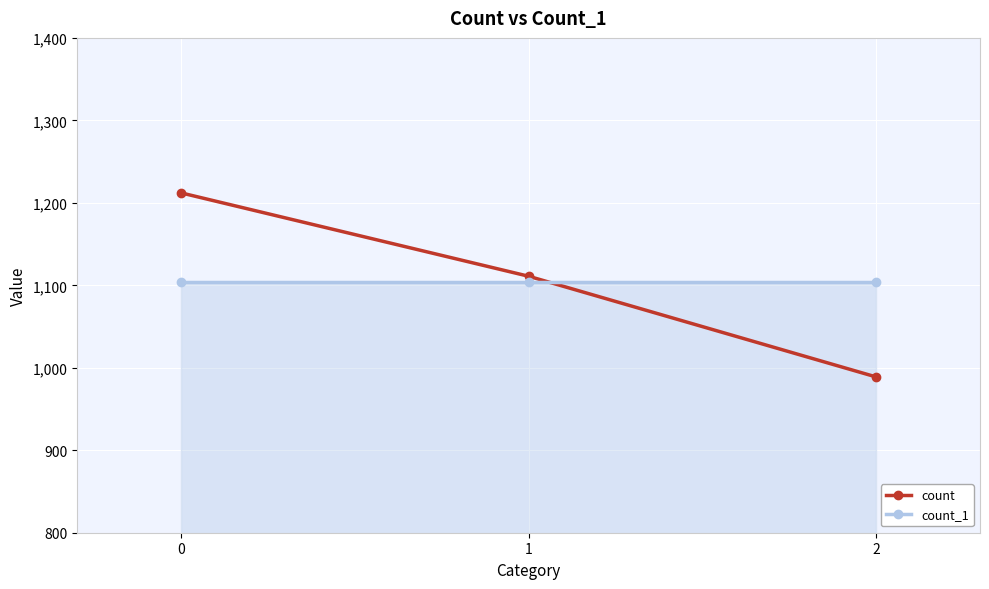

What are all the series names shown in the legend?

count, count_1